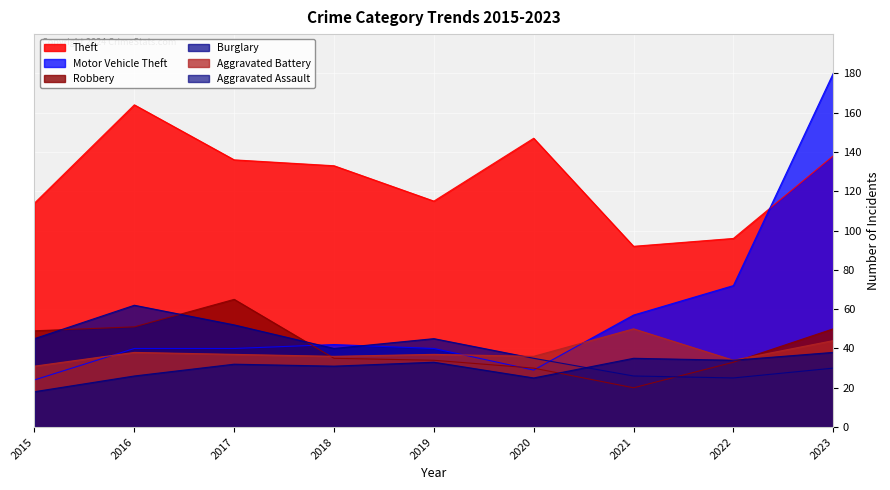

Which category has the lowest value across all series?

2015